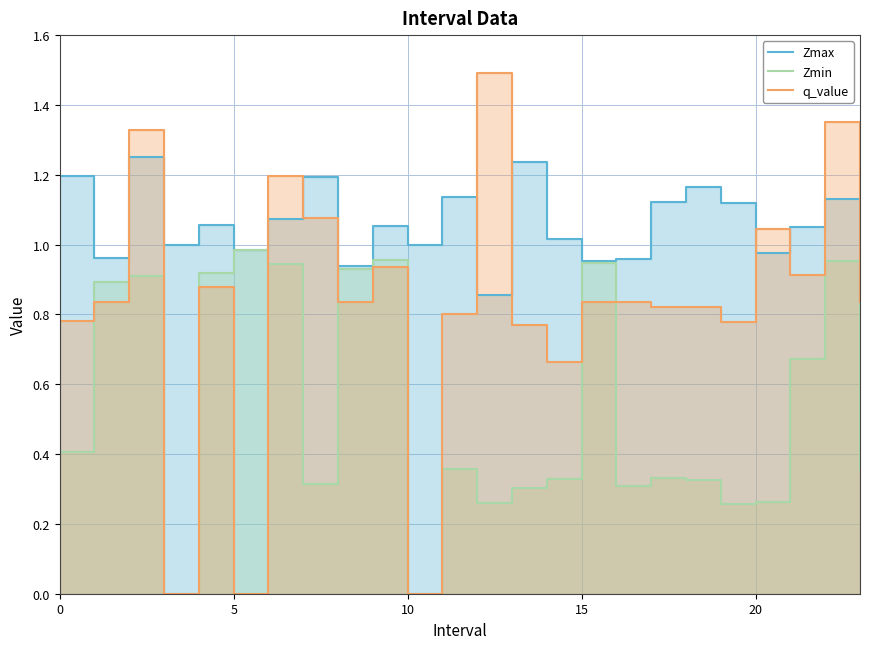

Which series has the largest total across all categories?

Zmax